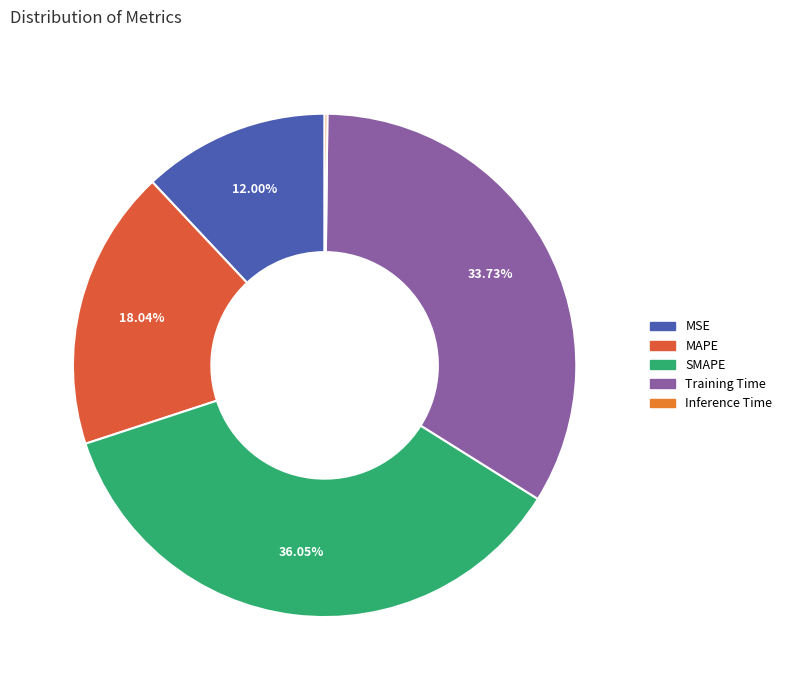

Combined, do Training Time and MAPE account for over 50%?

Yes